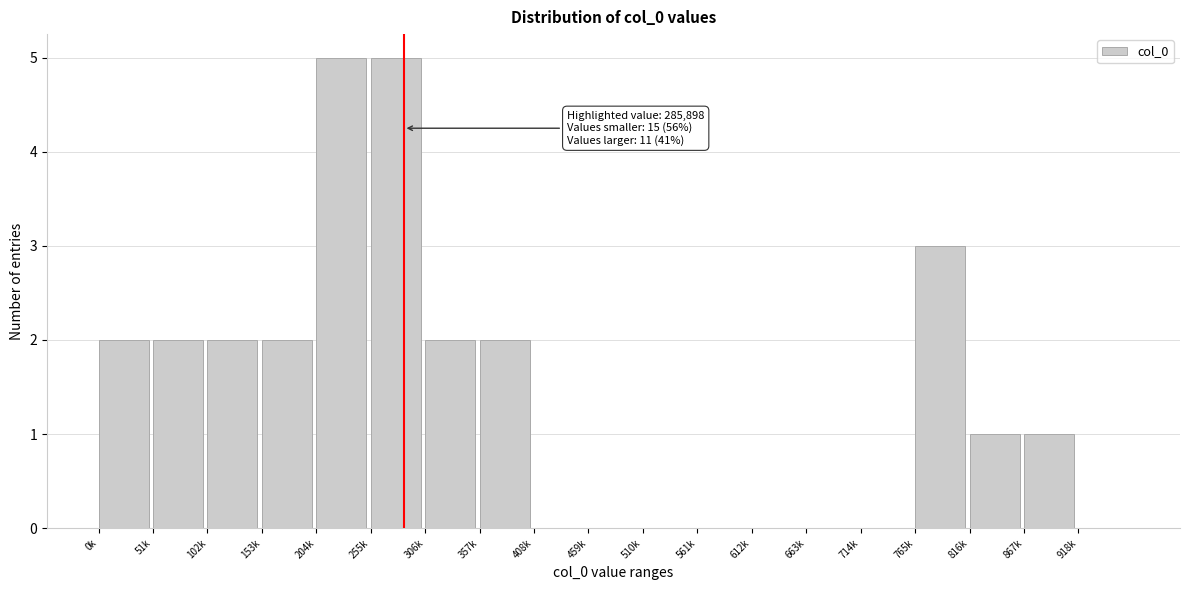

Reading right to left, list all the values displayed in this chart.

918k=0	867k=1	816k=1	765k=3	714k=0	663k=0	612k=0	561k=0	510k=0	459k=0	408k=0	357k=2	306k=2	255k=5	204k=5	153k=2	102k=2	51k=2	0k=2